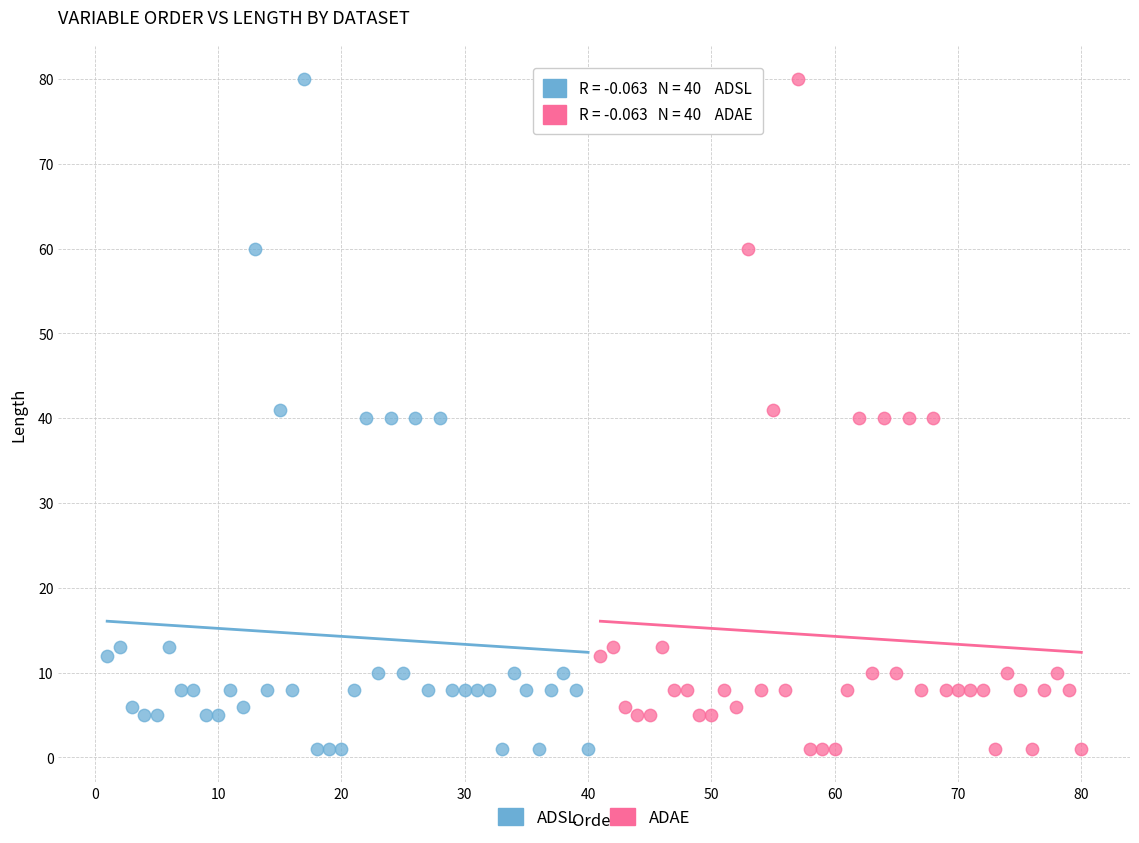

What are all the series names shown in the legend?

ADSL, ADAE